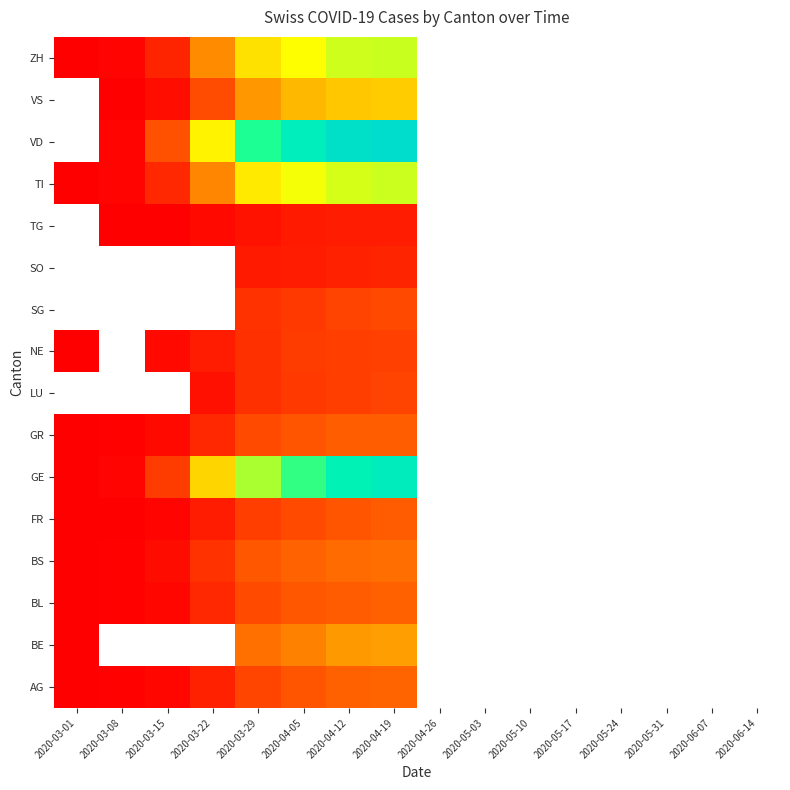

True or false: VD has a value of 64.0 at 2020-03-08.

False